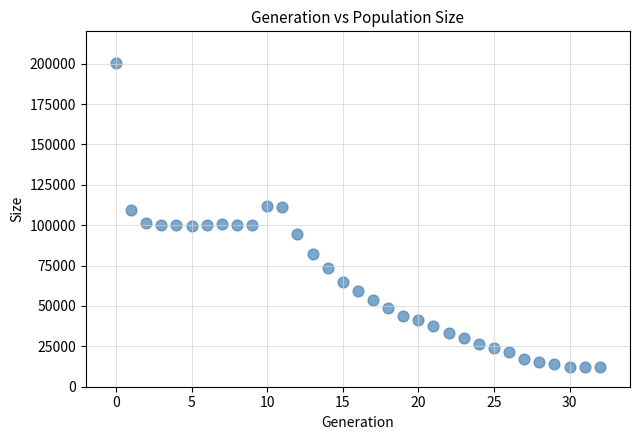

What is the range of Y values (max minus min)?

188529